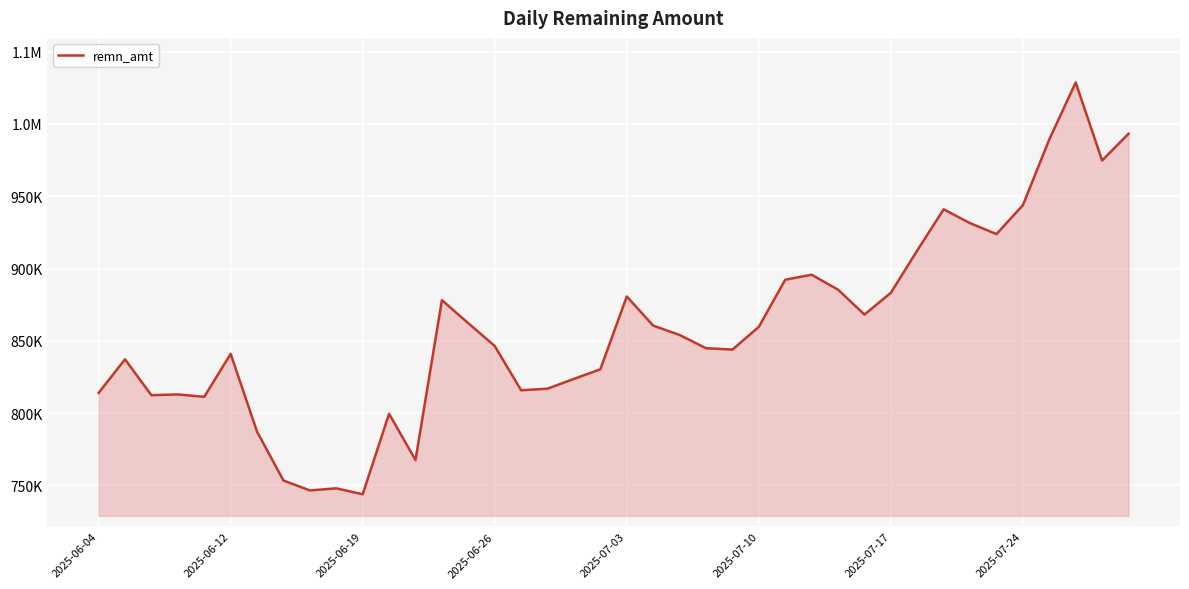

Is this an area chart (filled region under the line)?

Yes